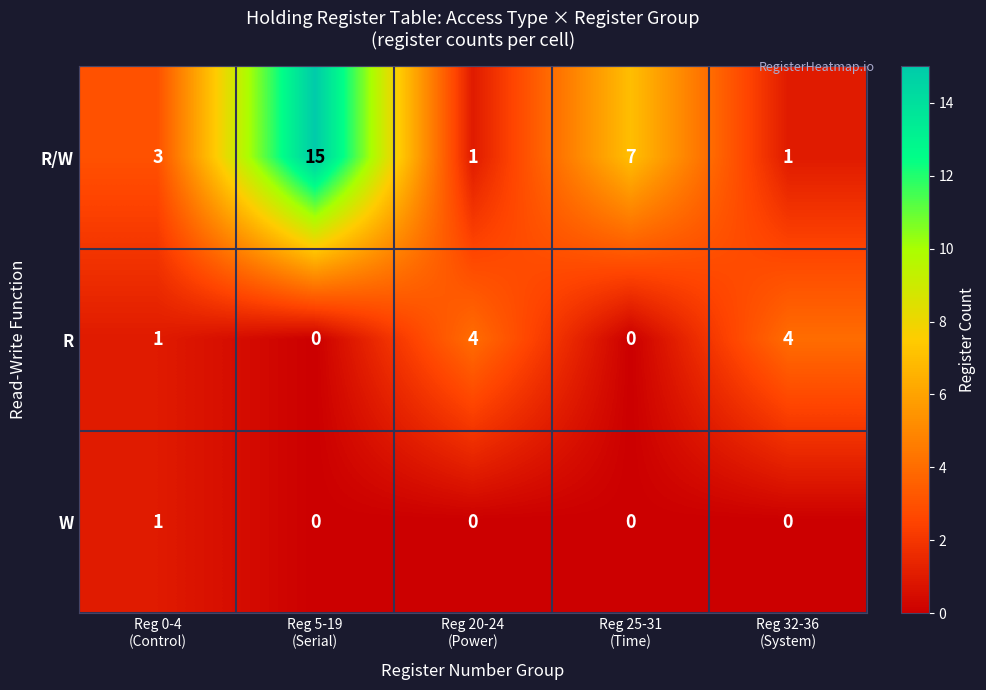

What is the spread (max minus min) of values at Reg 32-36
(System)?

4